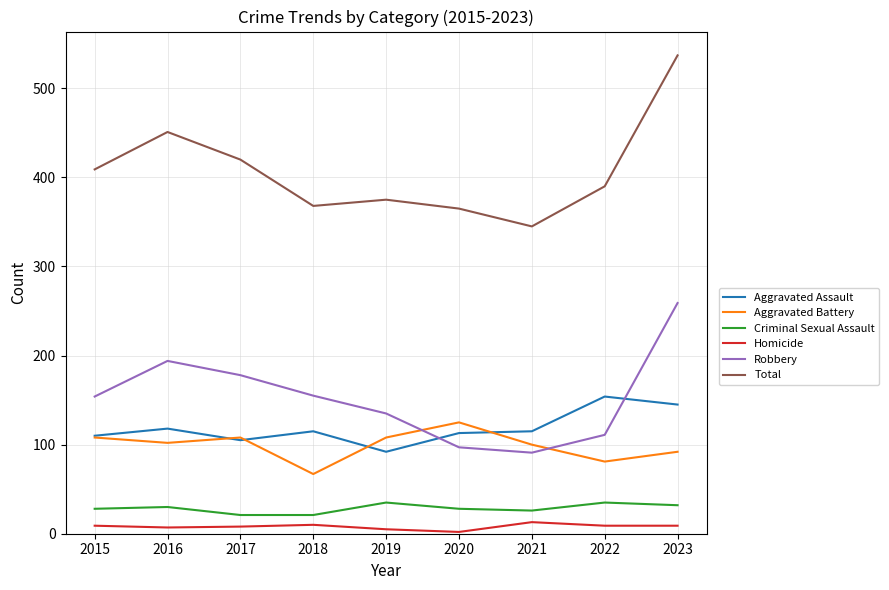

True or false: Total and Criminal Sexual Assault intersect in this chart.

False